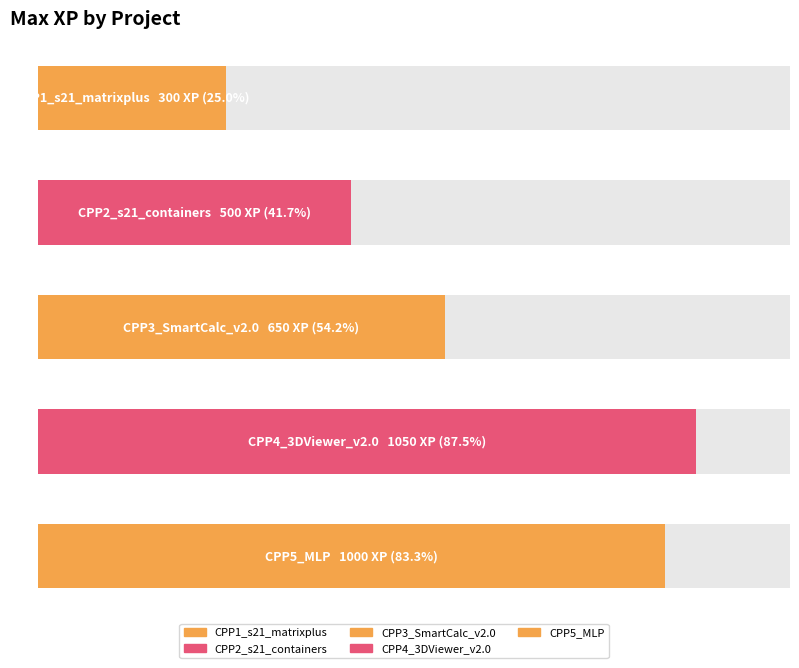

Does the chart contain stacked bars?

No